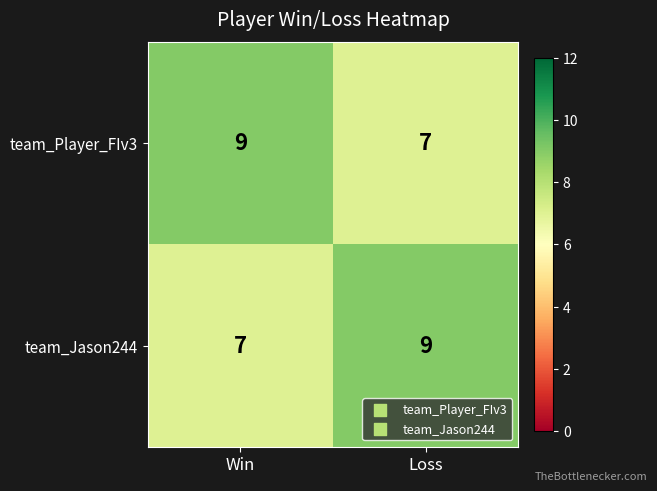

What is the sum of the team_Player_FIv3 values at Win and Loss?

16